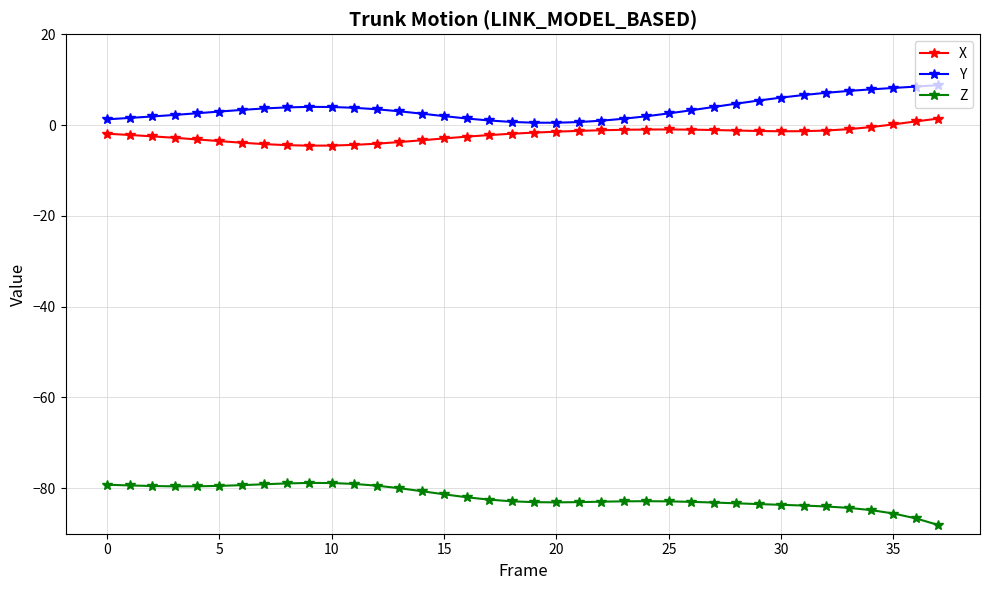

True or false: Z and X intersect in this chart.

False